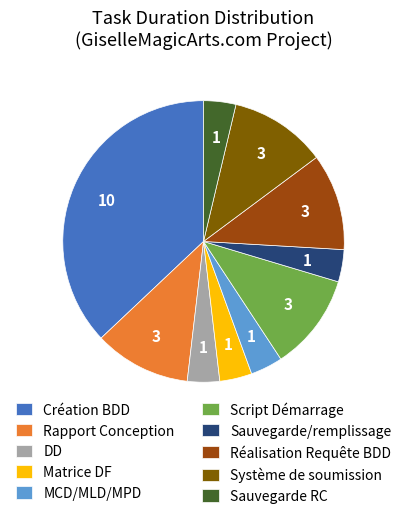

What is the largest slice in the pie chart?

Création BDD